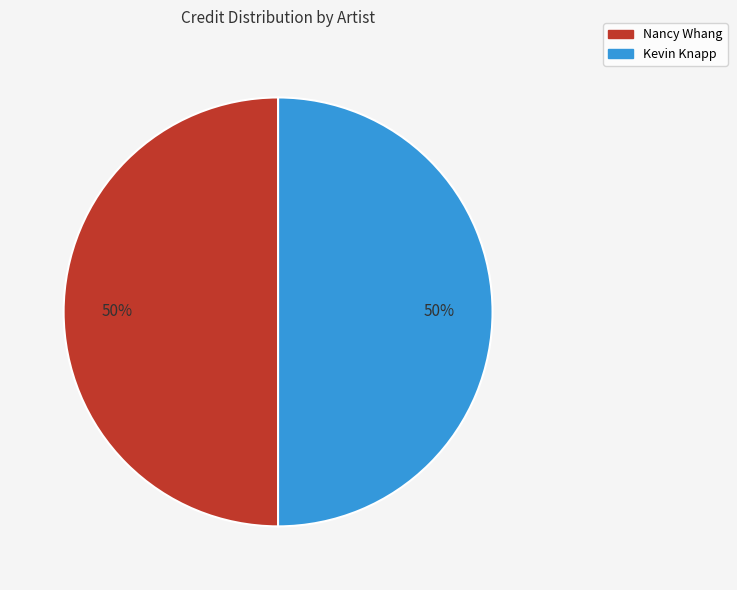

To the nearest percent, what is the average slice percentage?

50%